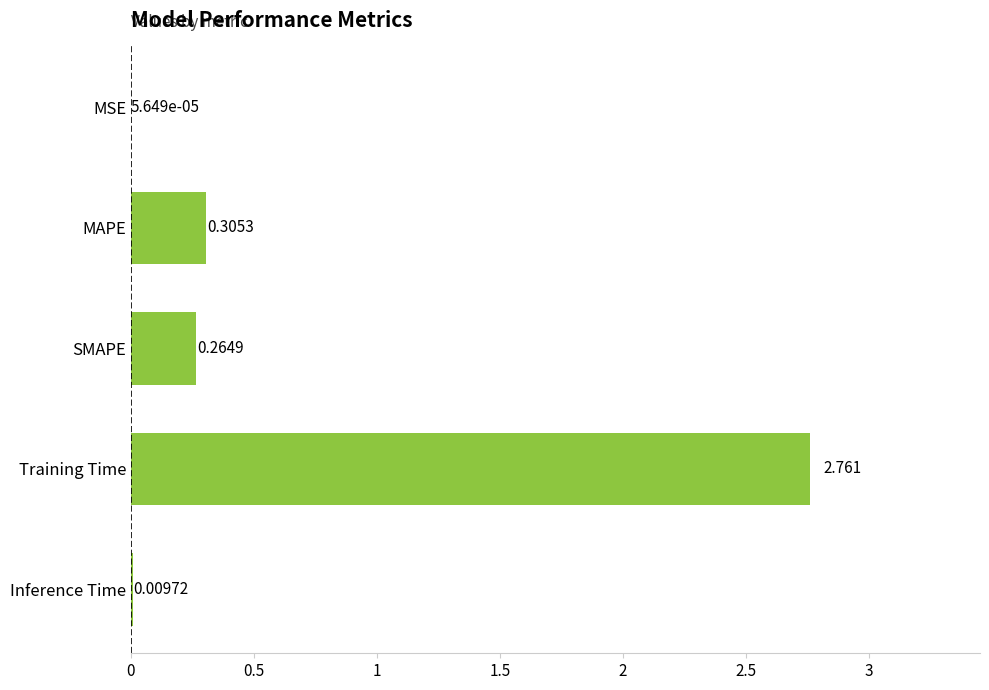

At which label is the value closest to 1?

MAPE